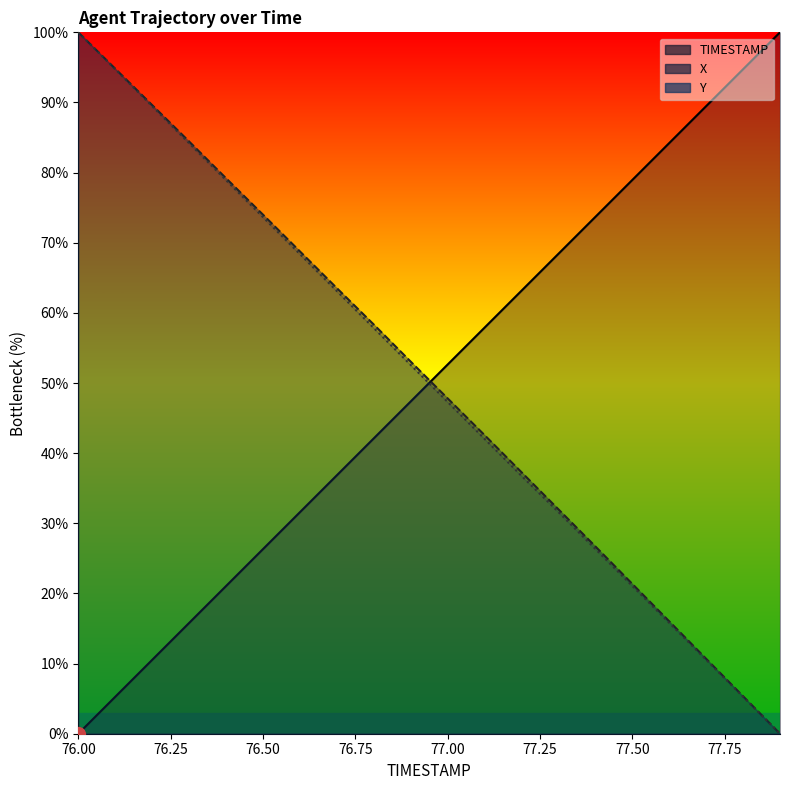

Which category has the highest value across all series?

77.9